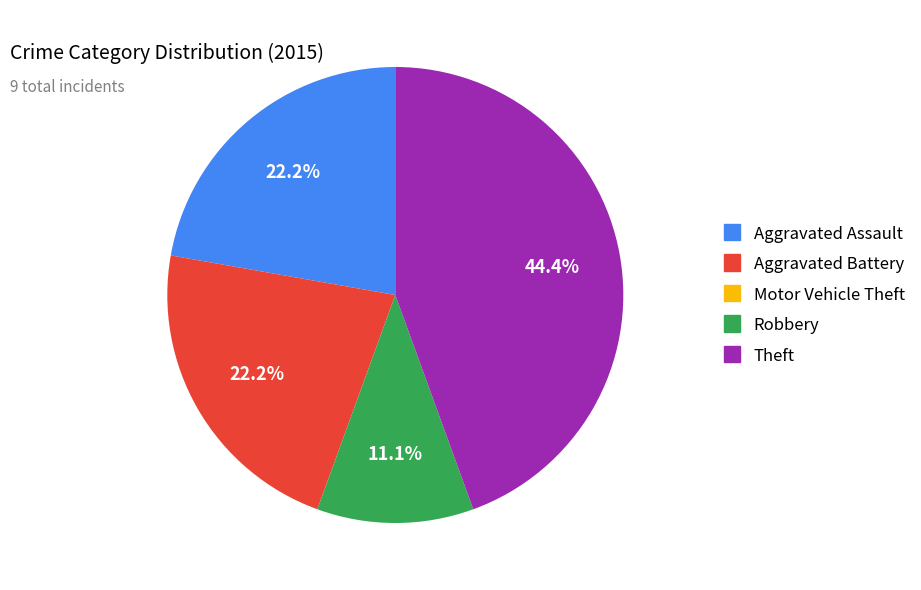

Does any single category account for the majority?

No